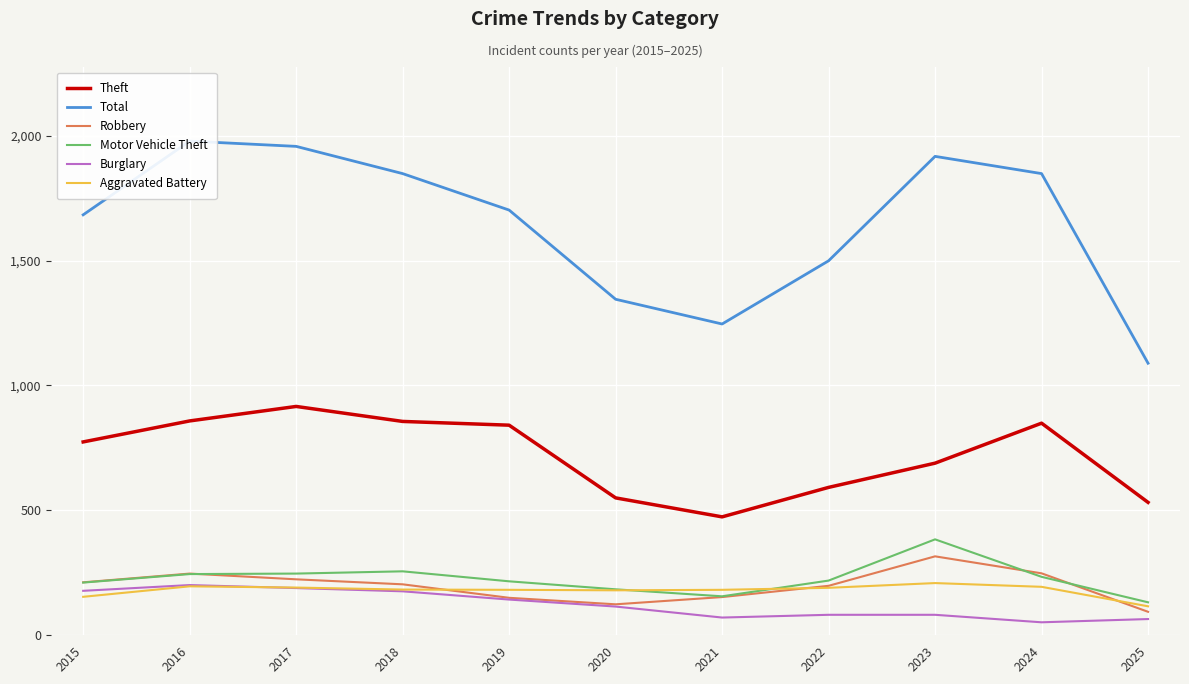

Between 2019 and 2017, which is larger?

2017